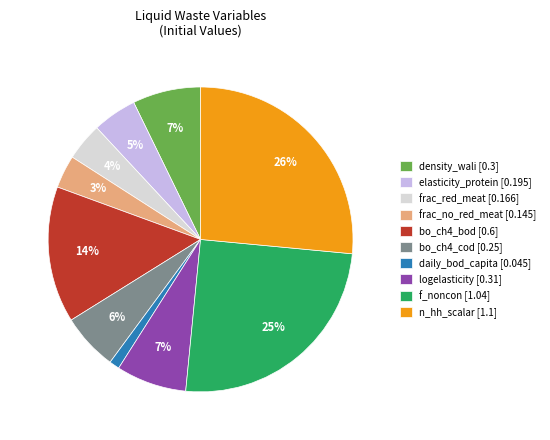

Is the sum of bo_ch4_cod [0.25] and bo_ch4_bod [0.6] greater than half?

No